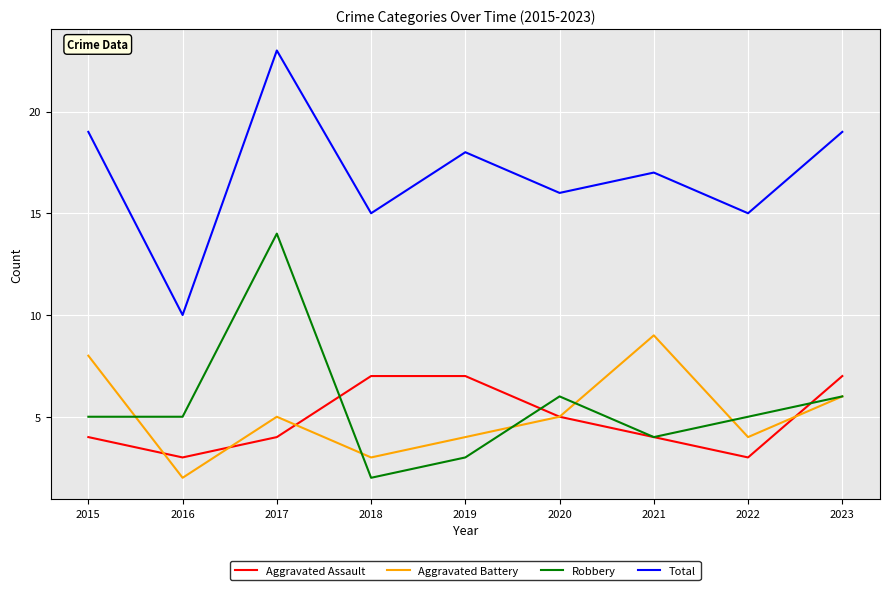

Is this an area chart (filled region under the line)?

No